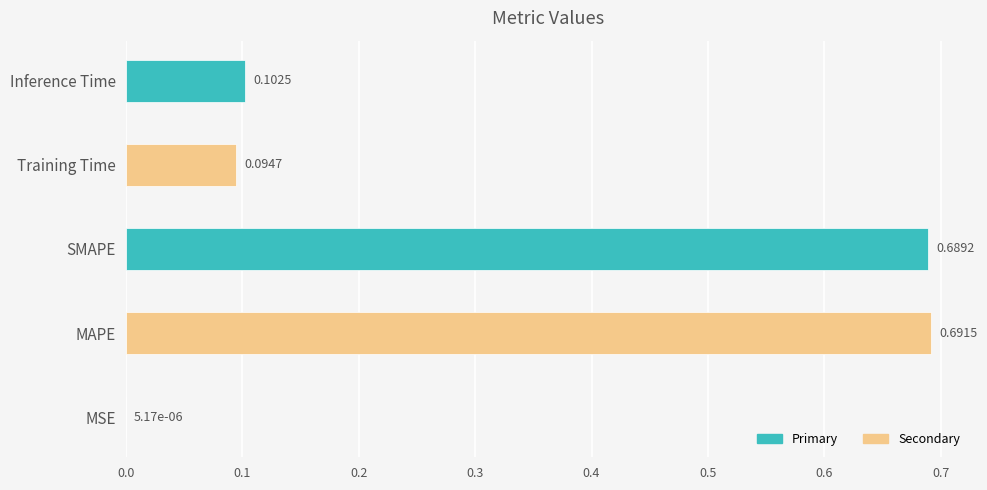

Between Inference Time and SMAPE, which is larger?

SMAPE